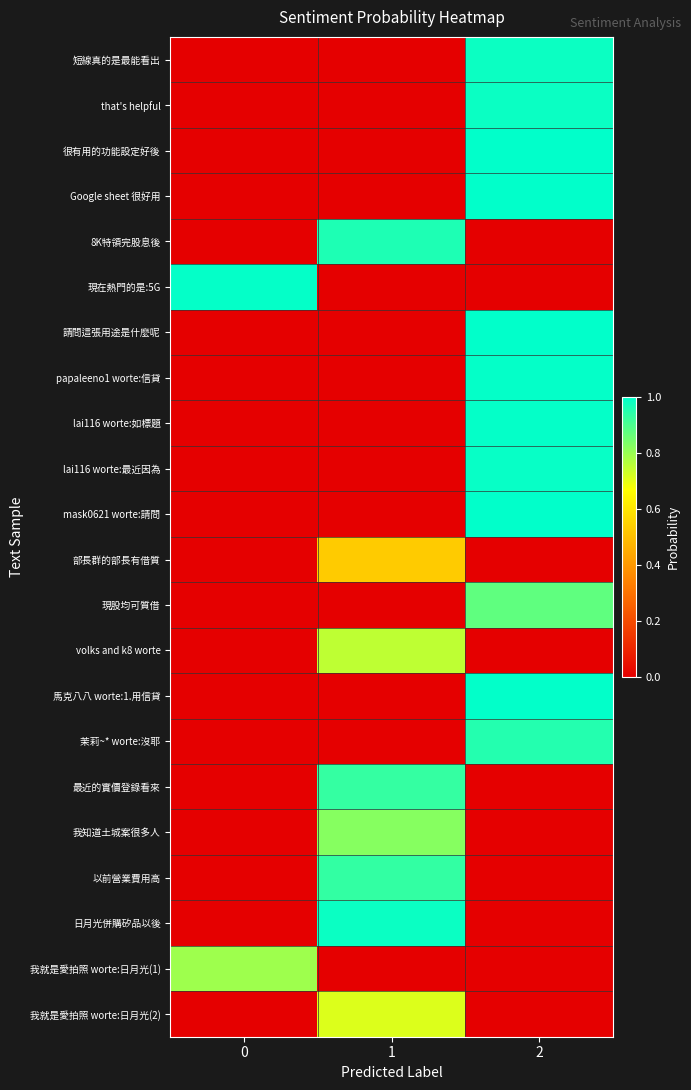

Which series has the largest range (max minus min)?

請問這張用途是什麼呢